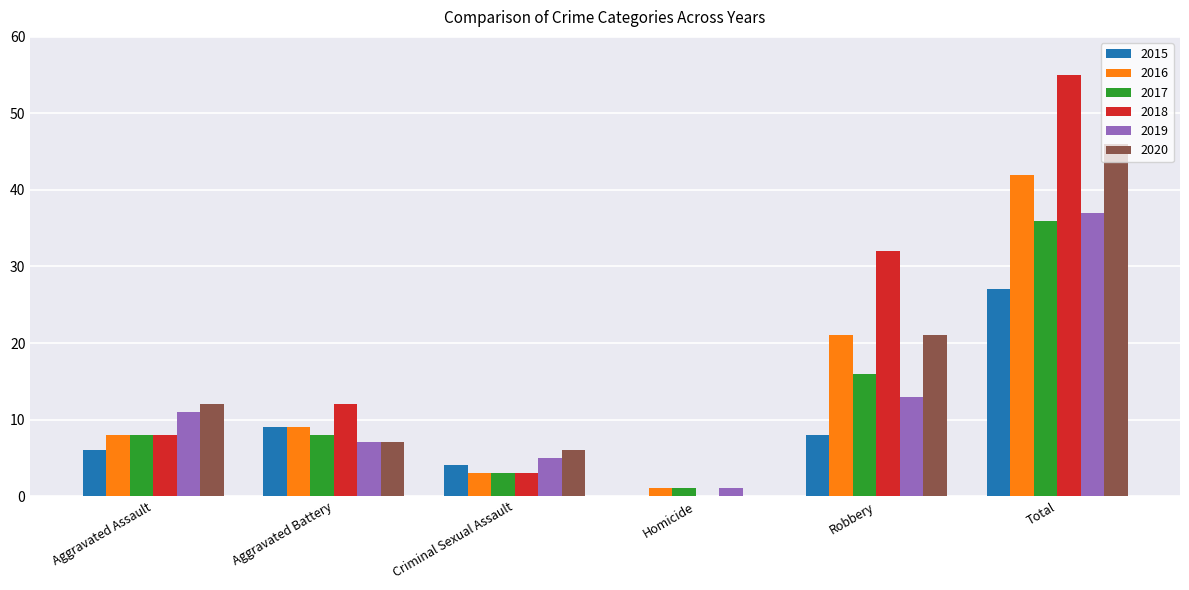

The value of 2019 at Robbery is 13. True or false?

True